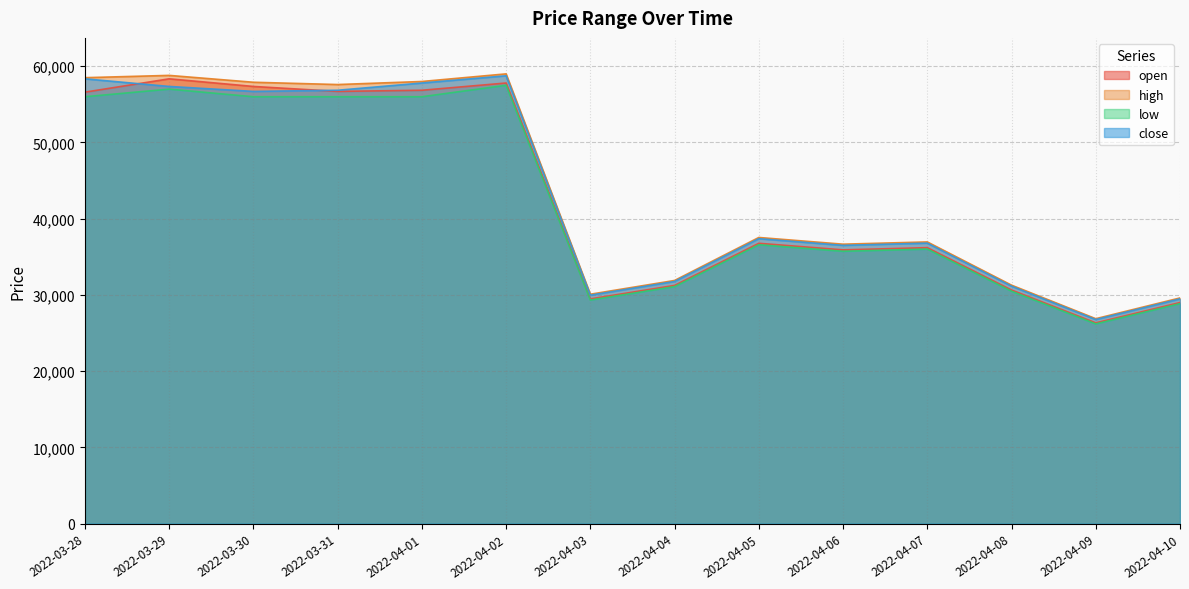

At how many categories does at least one series exceed 29197?

13